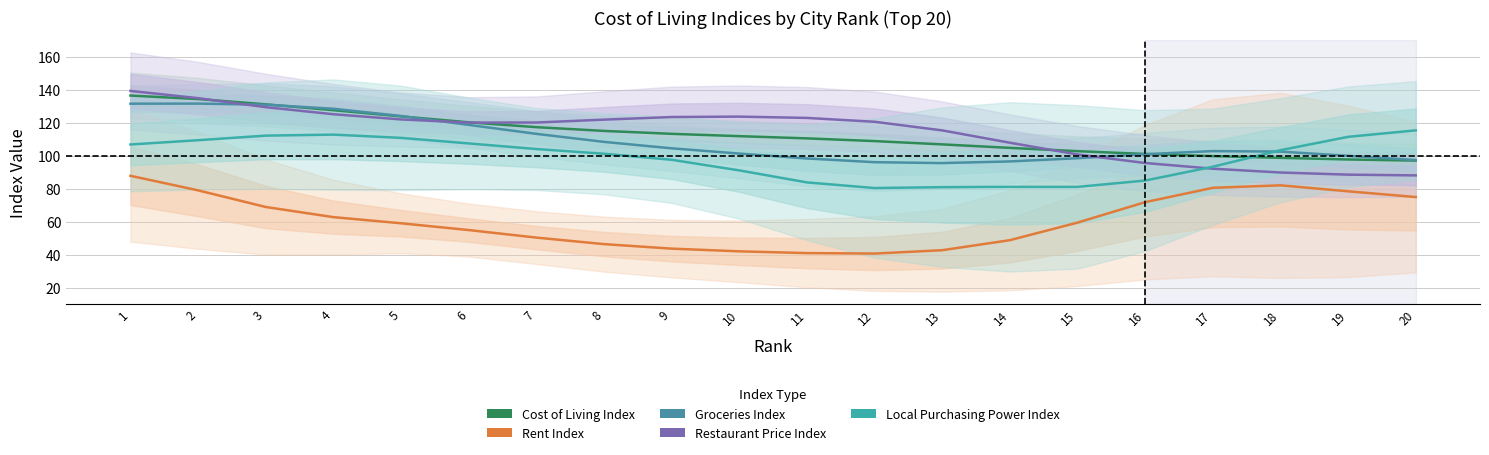

How many interior local valleys does the Restaurant Price Index series have?

1